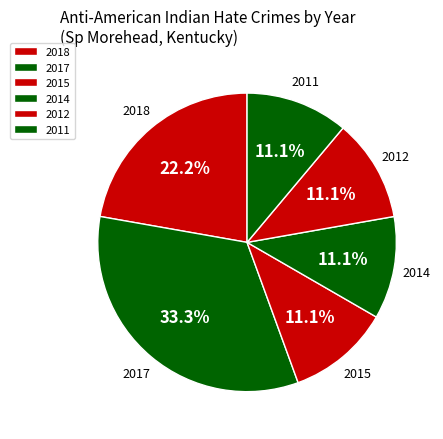

Which slice is the largest?

2017